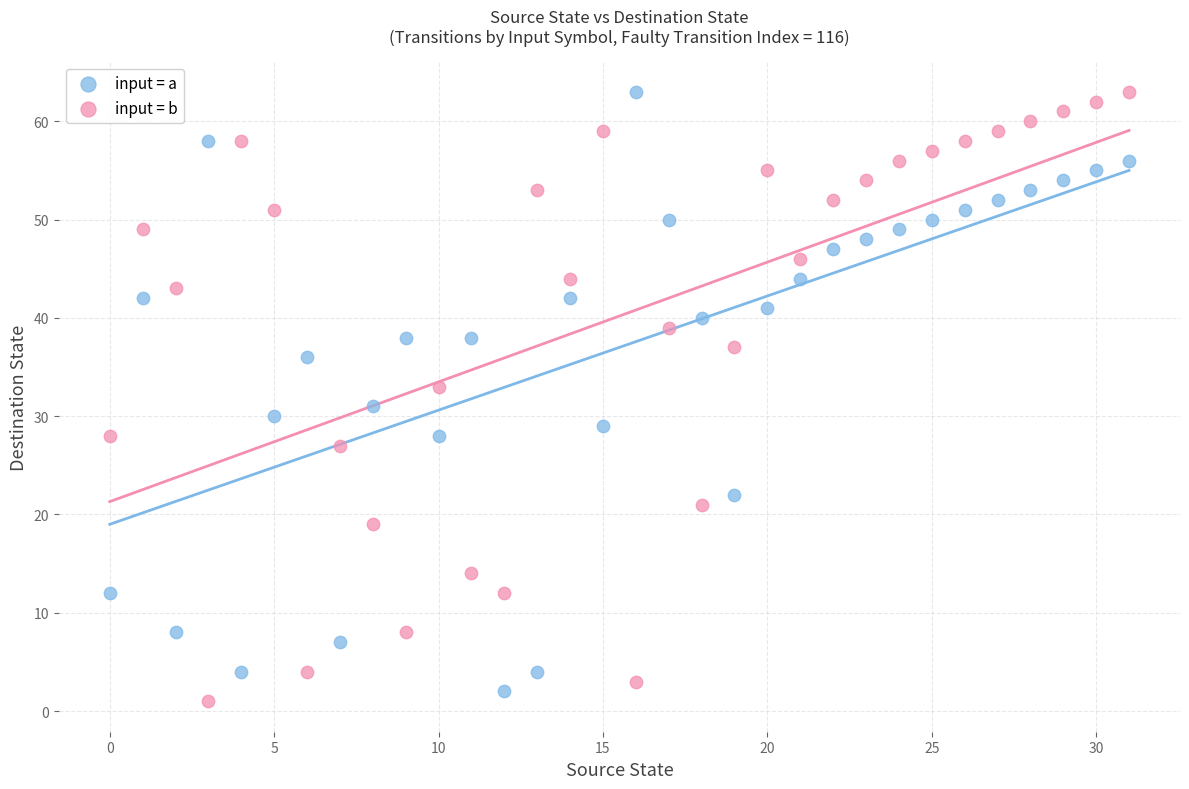

Across all data points, what is the range of Y values (max minus min)?

62